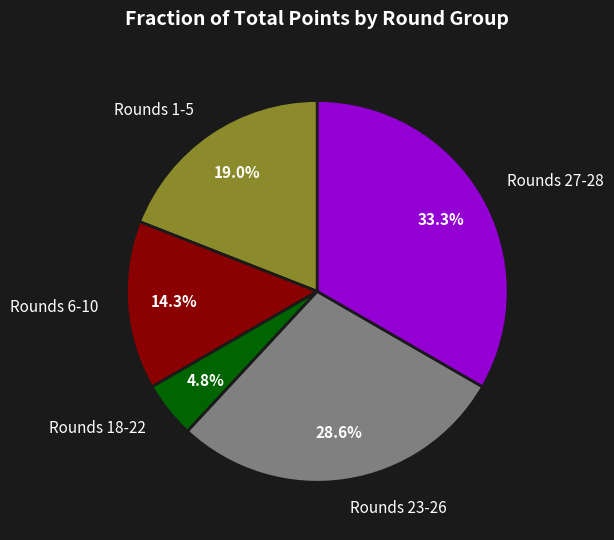

Does any single category account for the majority?

No